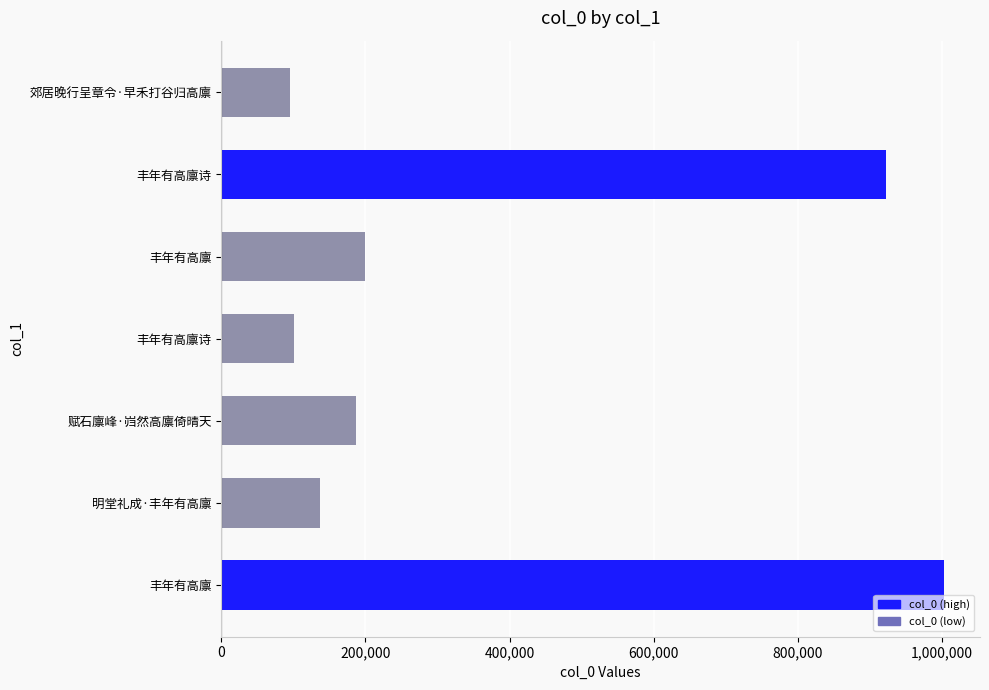

How many series are shown in this chart?

1